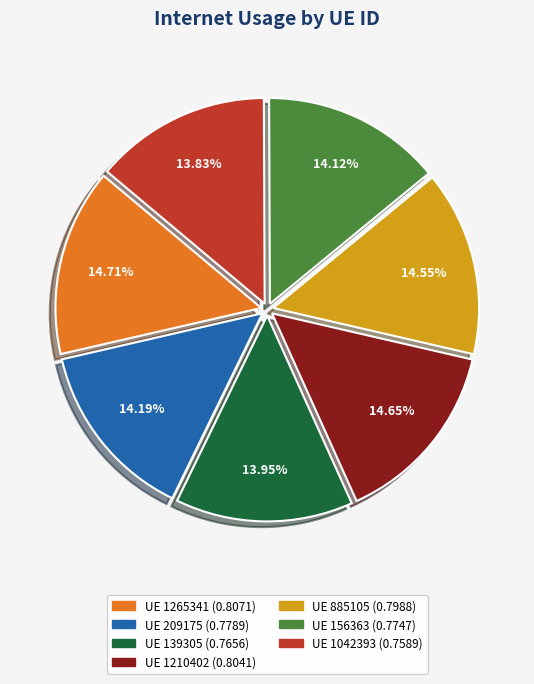

Does any single category account for the majority?

No